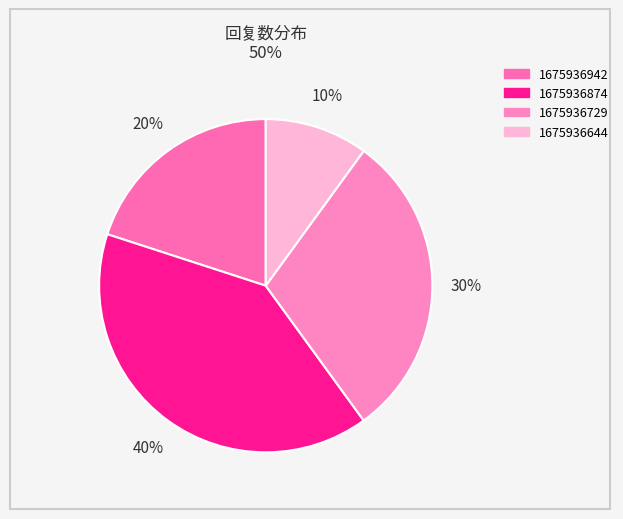

The 1675936729 slice represents 38% of the pie. True or false?

False